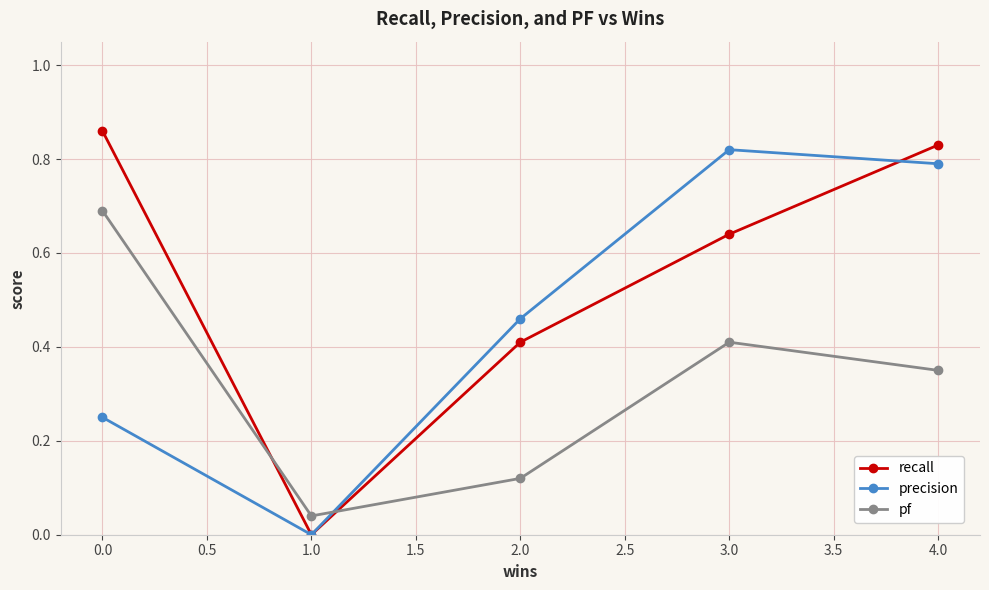

At which category does precision reach its first local peak?

3.0